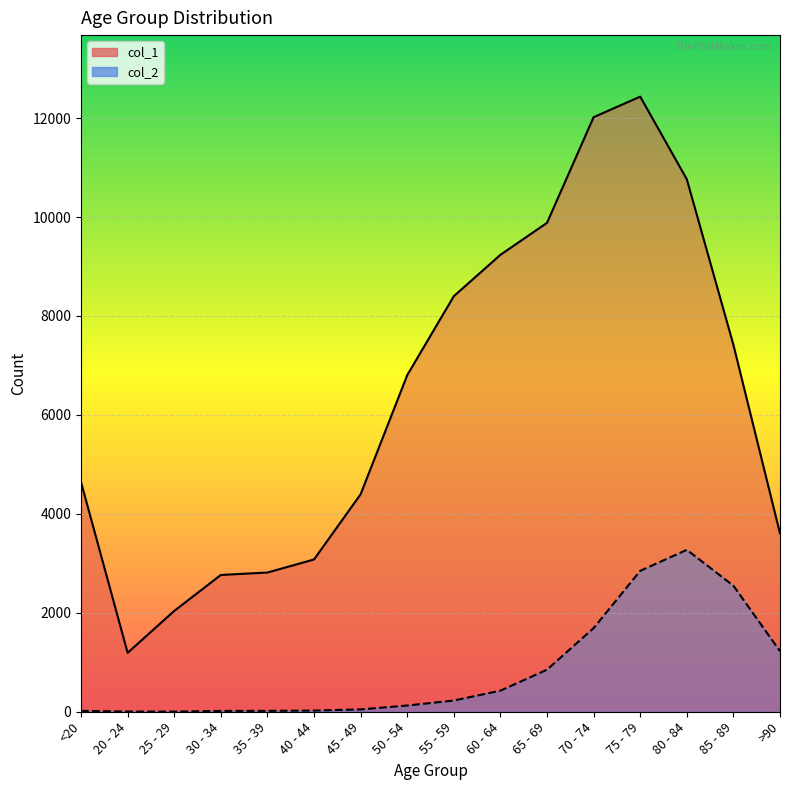

What is the difference between the maximum and minimum values in the col_1 series?

11243